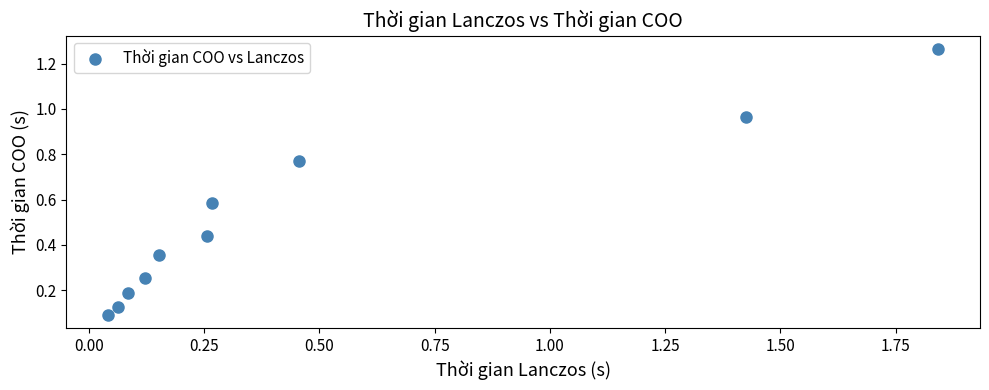

What is the average Y value?

0.5